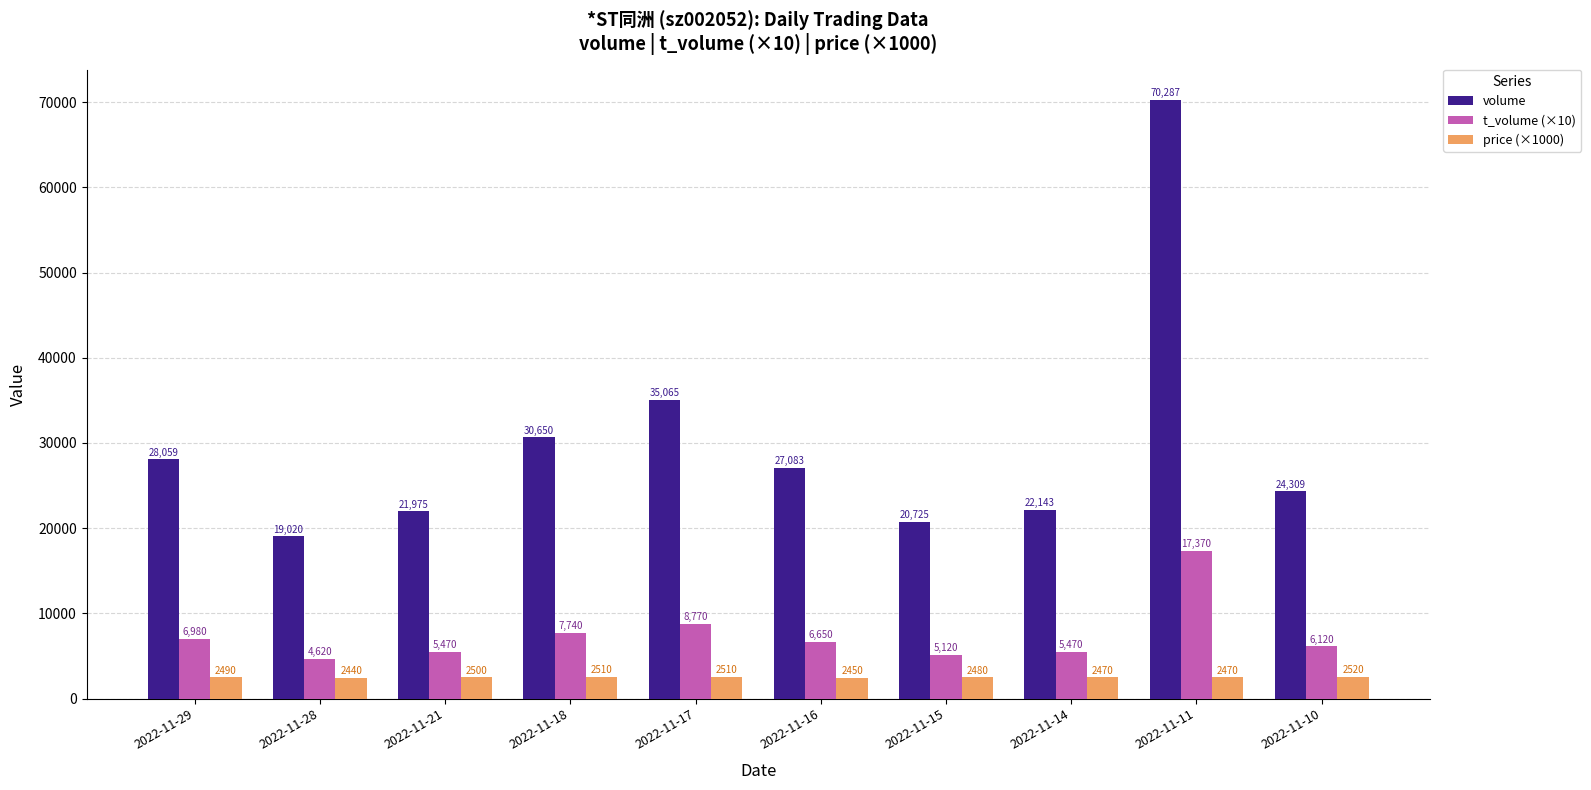

Where is volume nearest to the value 44653?

2022-11-17